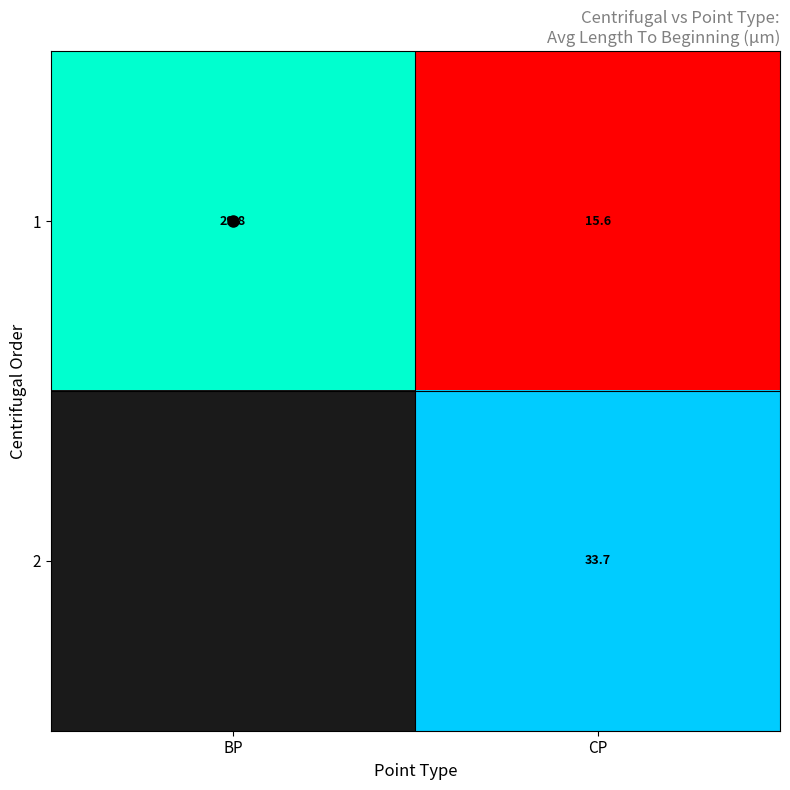

At which label does 1 first exceed 29?

BP